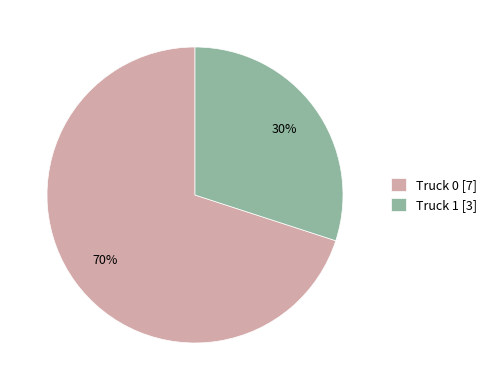

To the nearest percent, what is the difference between the Truck 0 and Truck 1 slice percentages?

40%